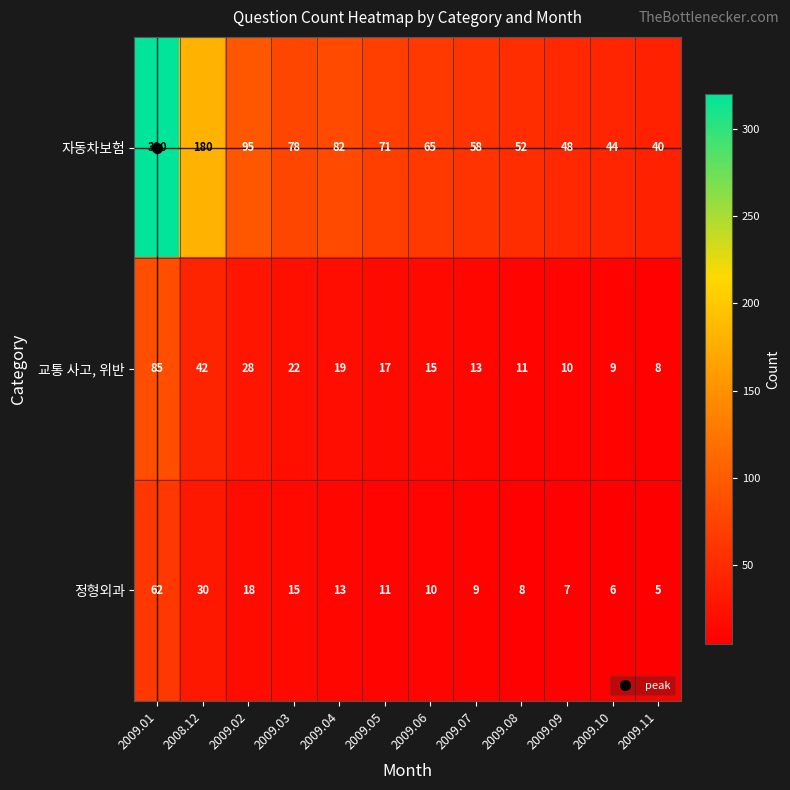

How many distinct data groups are displayed?

3